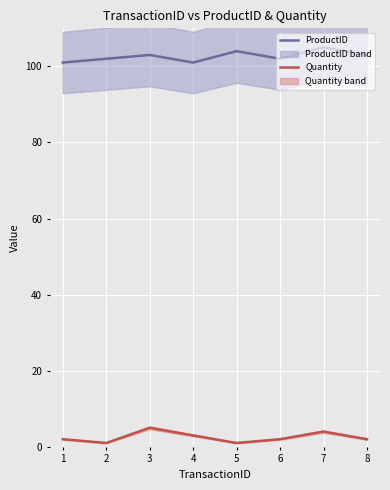

What are all the series names shown in the legend?

ProductID, Quantity